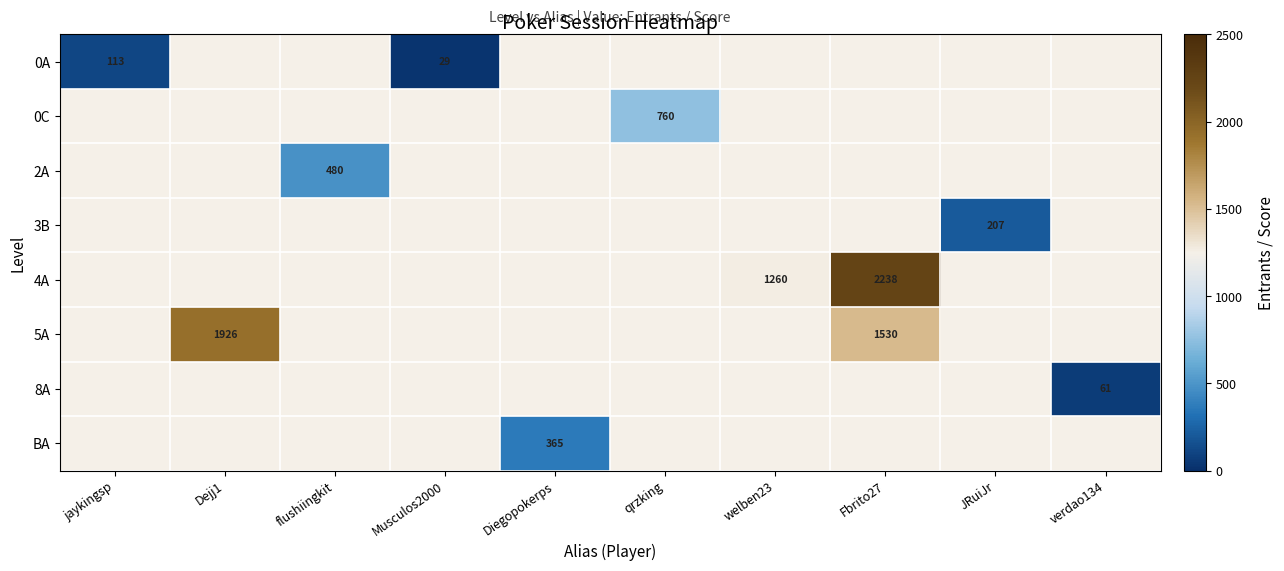

At how many categories does at least one series exceed 980?

3